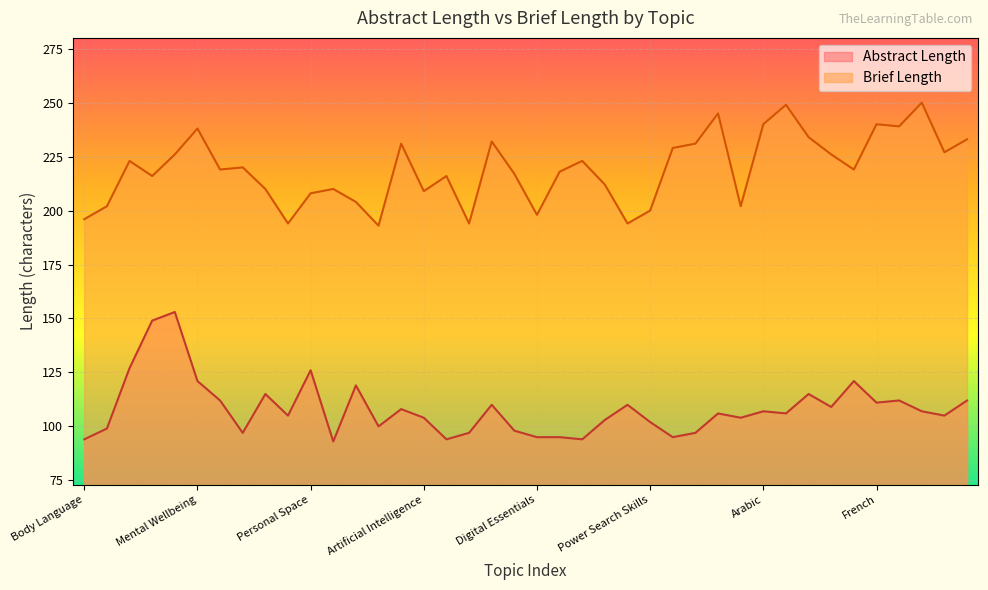

How many lines are shown in the chart?

2